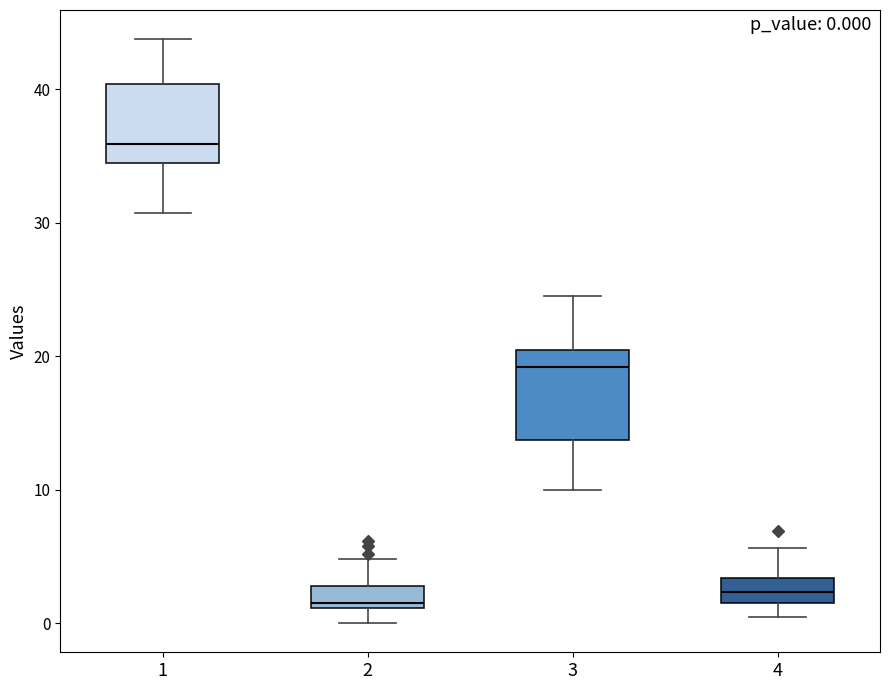

Which box has the highest median line?

1